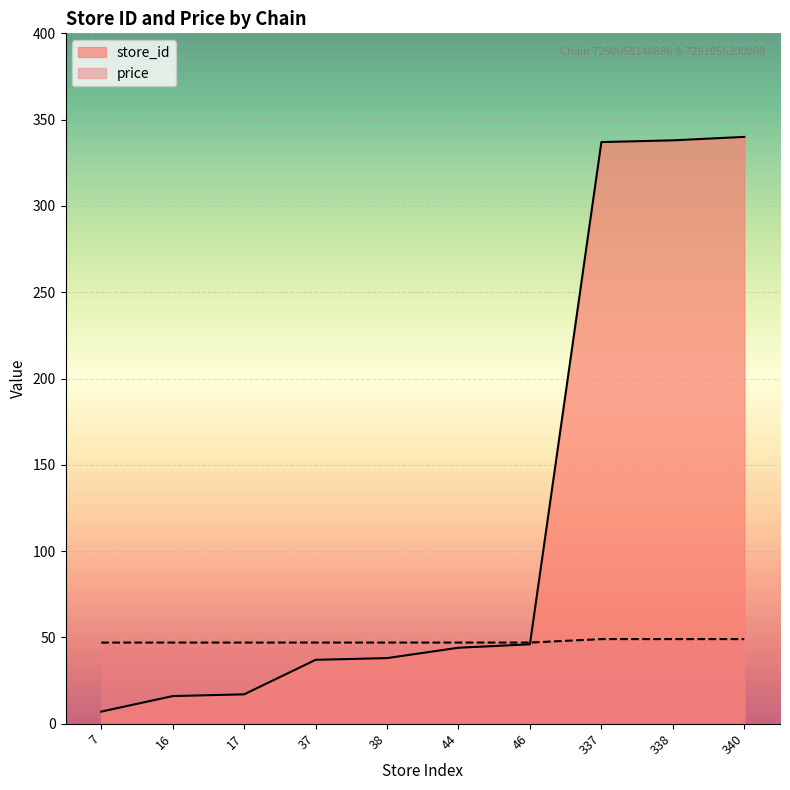

What is the difference between the maximum and minimum values in the price series?

2